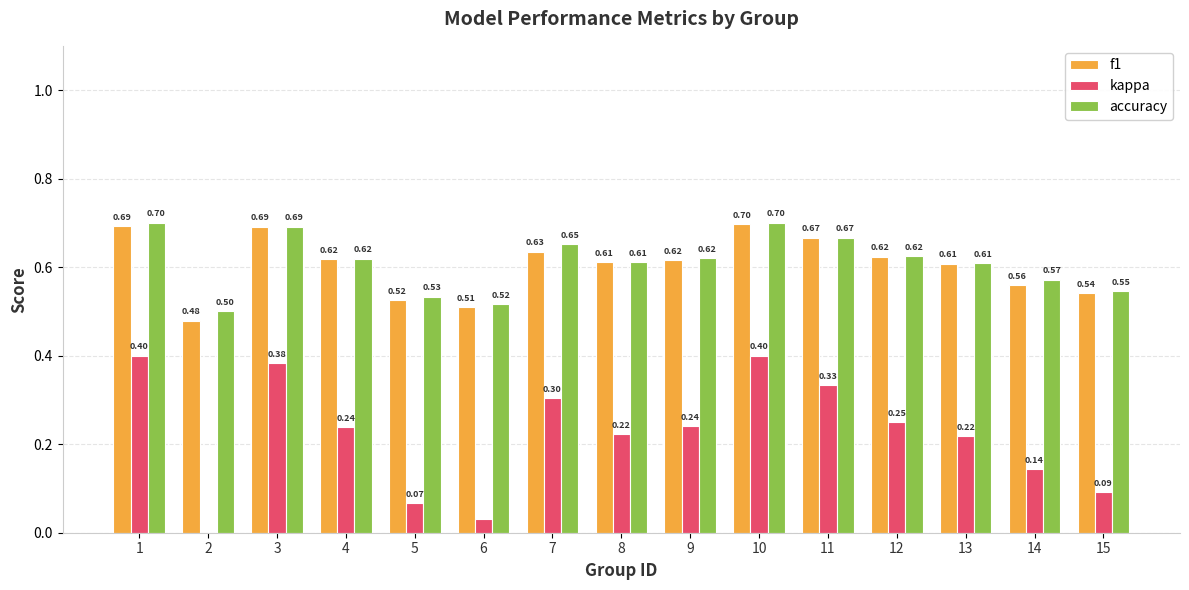

Which series changed the most between 10 and 11?

kappa